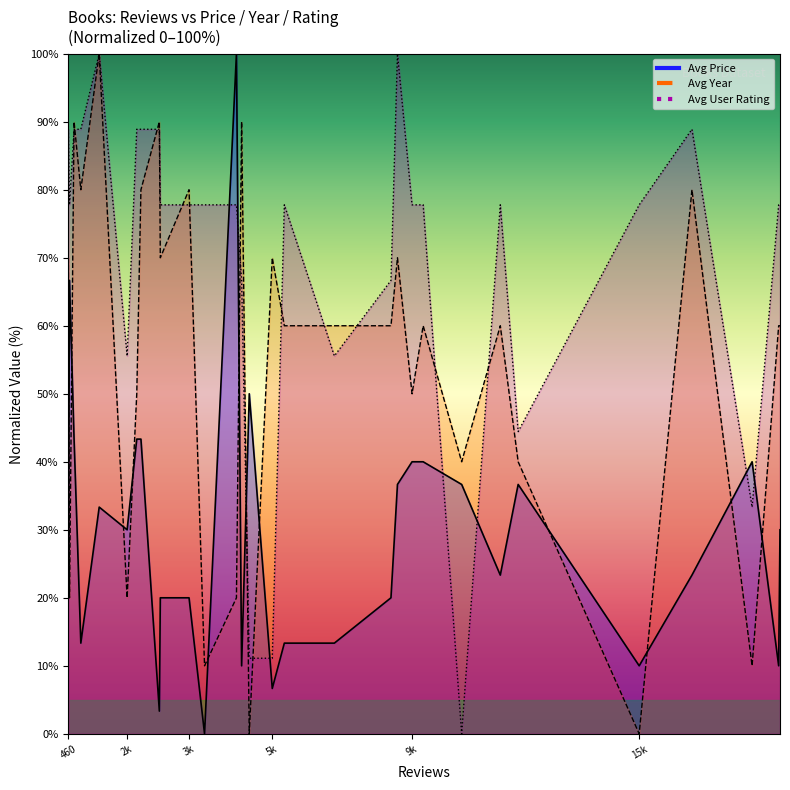

How many interior local valleys does the Avg Year series have?

10